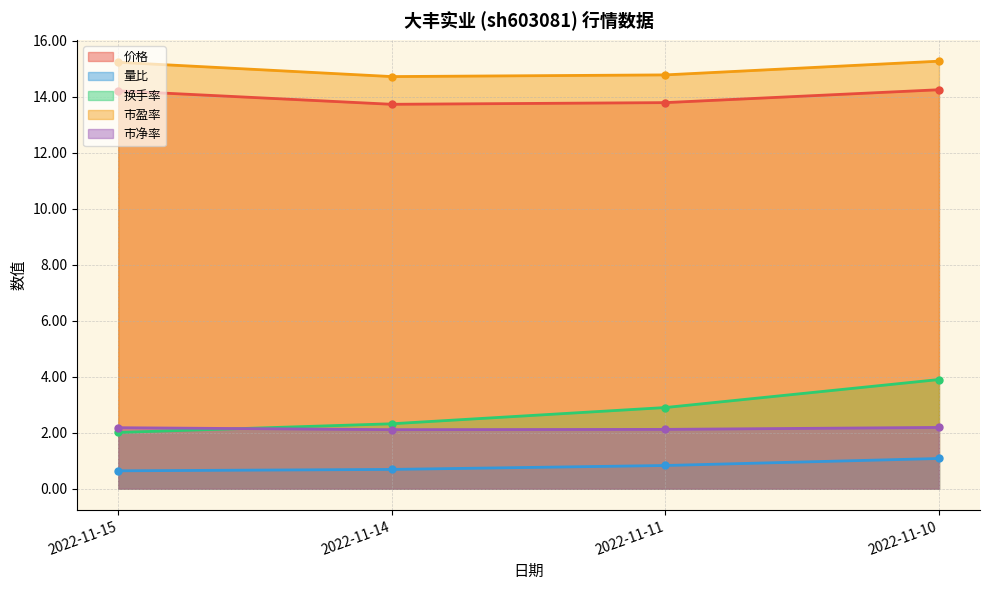

What value does the 量比 series have at 2022-11-14?

0.7